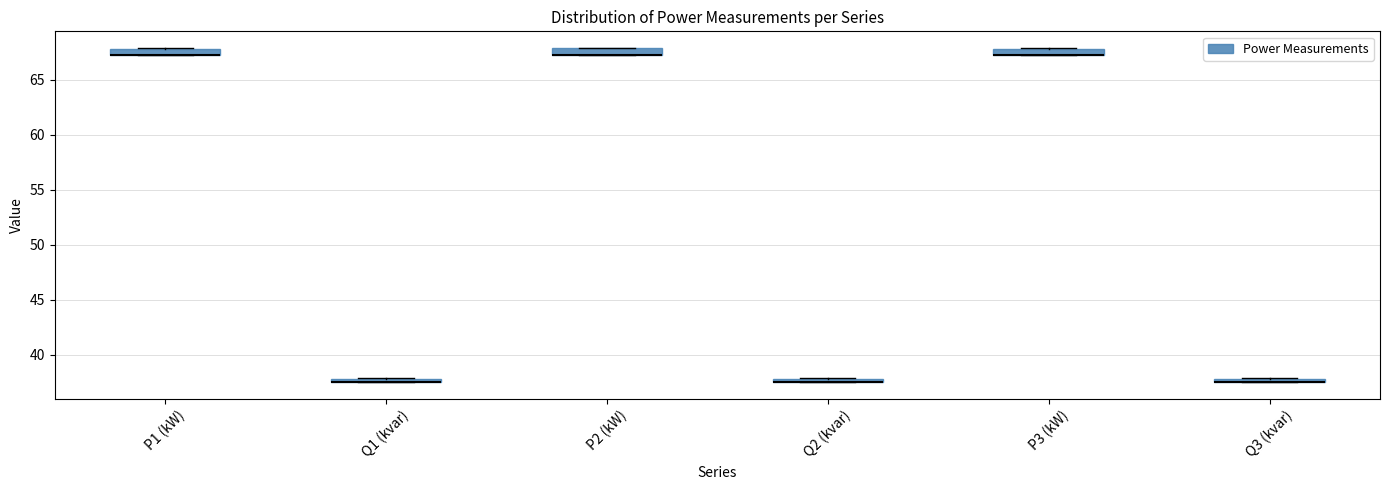

Where is the lower edge of the box for Q2 (kvar) on the y-axis? The values are not printed on the chart, so give them approximately, as read against the axis.

37.5